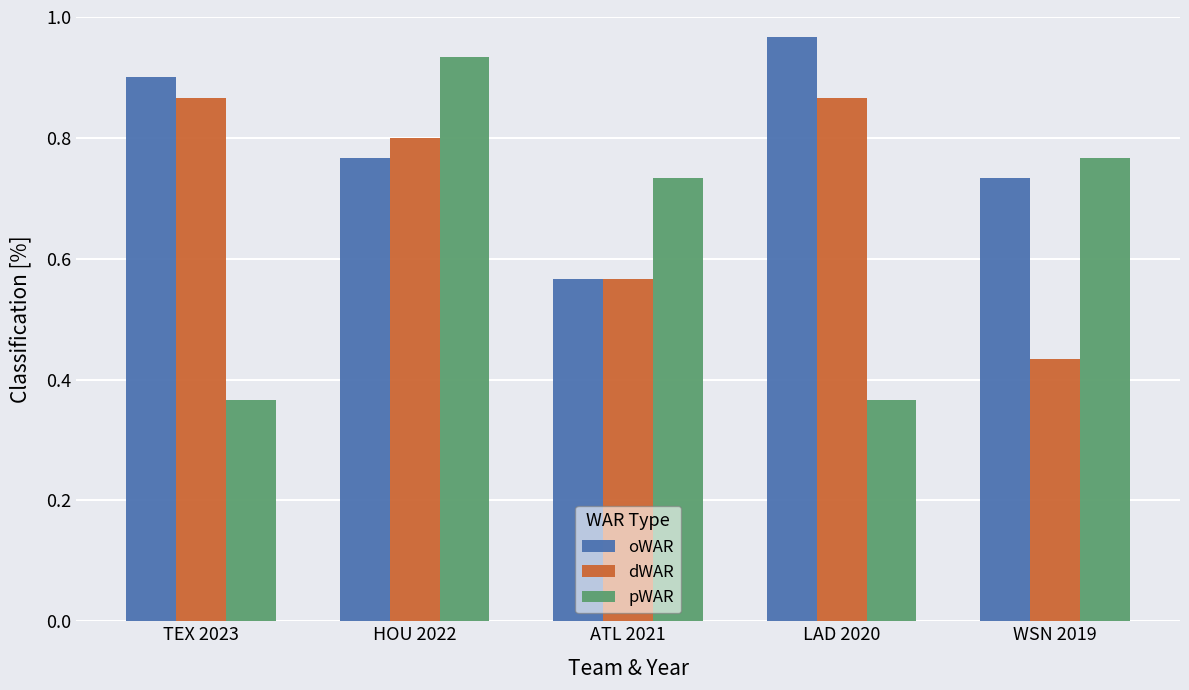

Which series has the widest spread of values?

pWAR